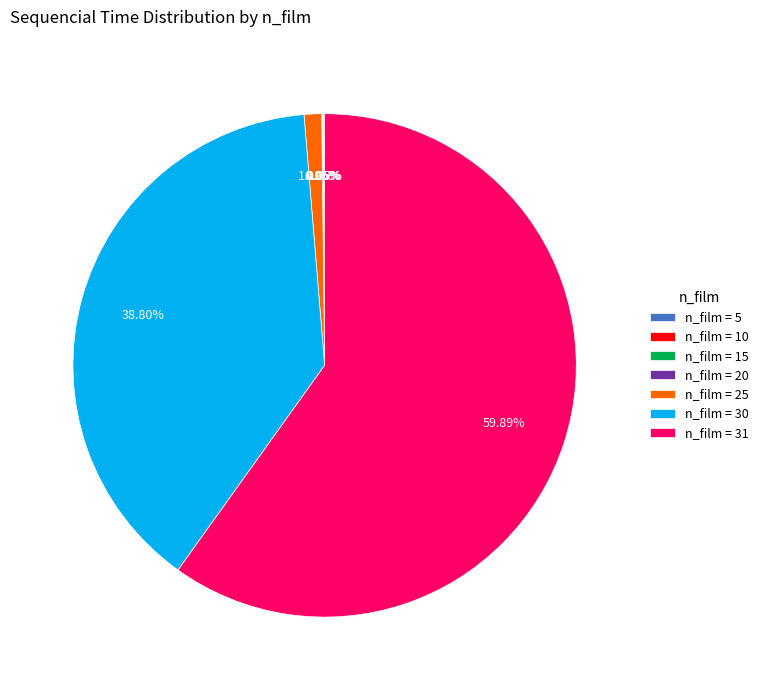

Is there any slice that represents more than half of the pie?

Yes